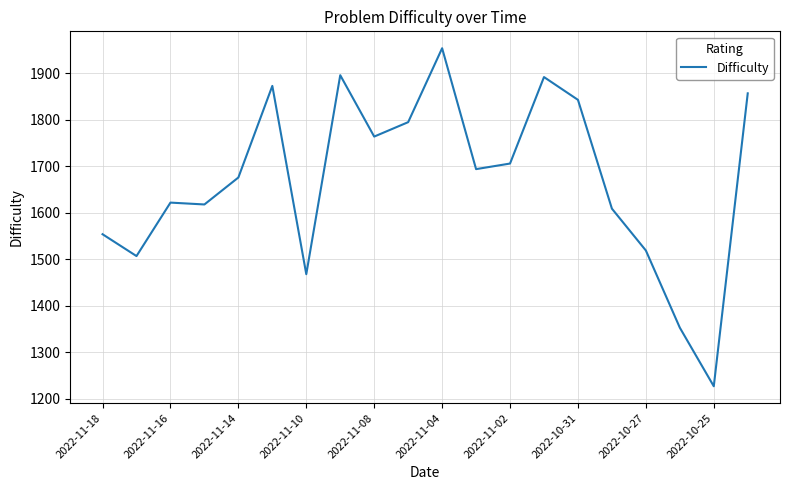

What is the greatest value displayed?

1954